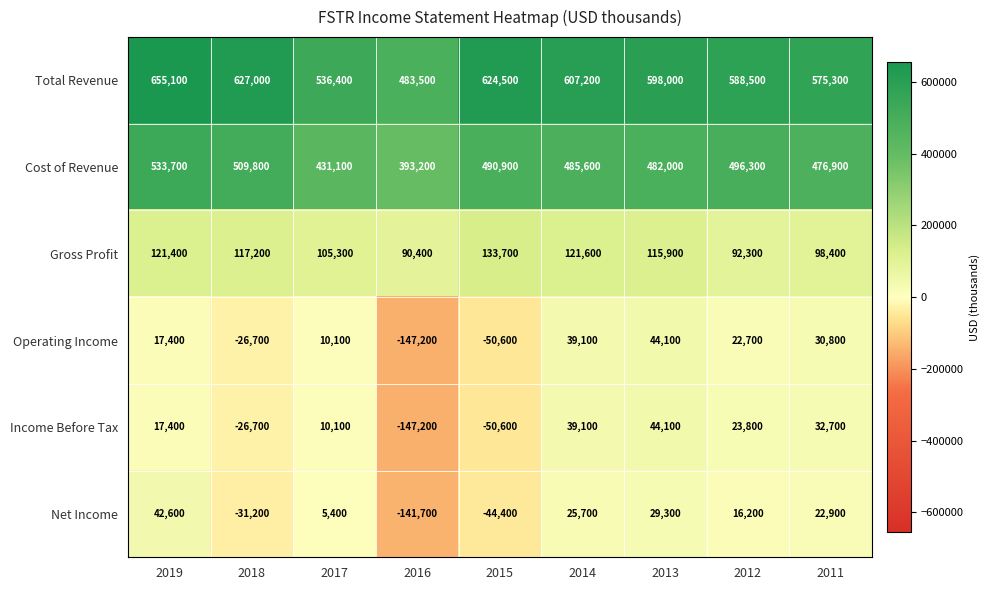

At which label is Operating Income closest to -51550?

2015